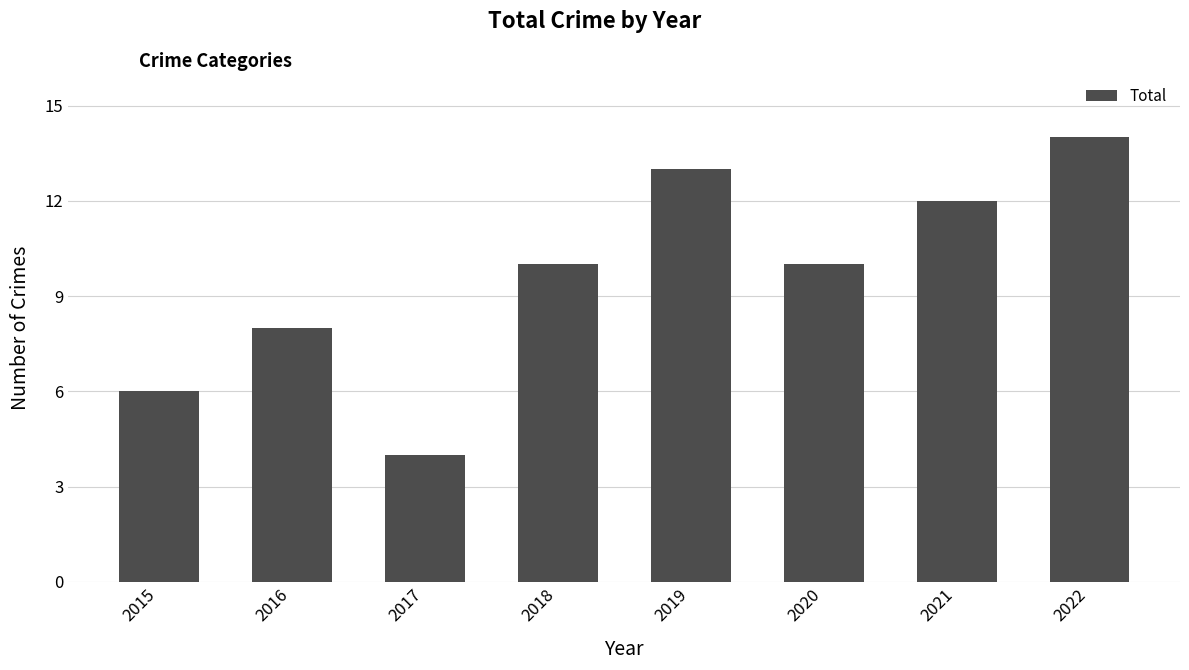

Which has a higher value, 2019 or 2018?

2019